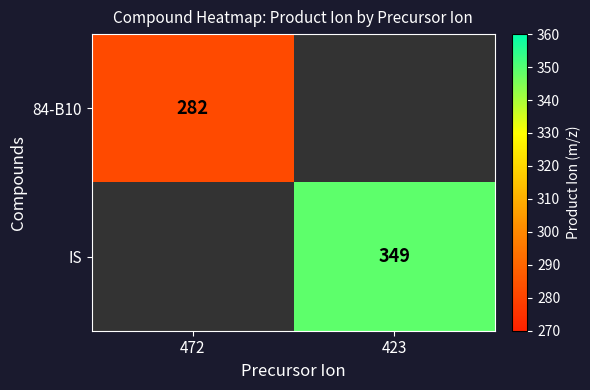

Is the value of IS at 423 greater than the value of 84-B10 at 472?

Yes